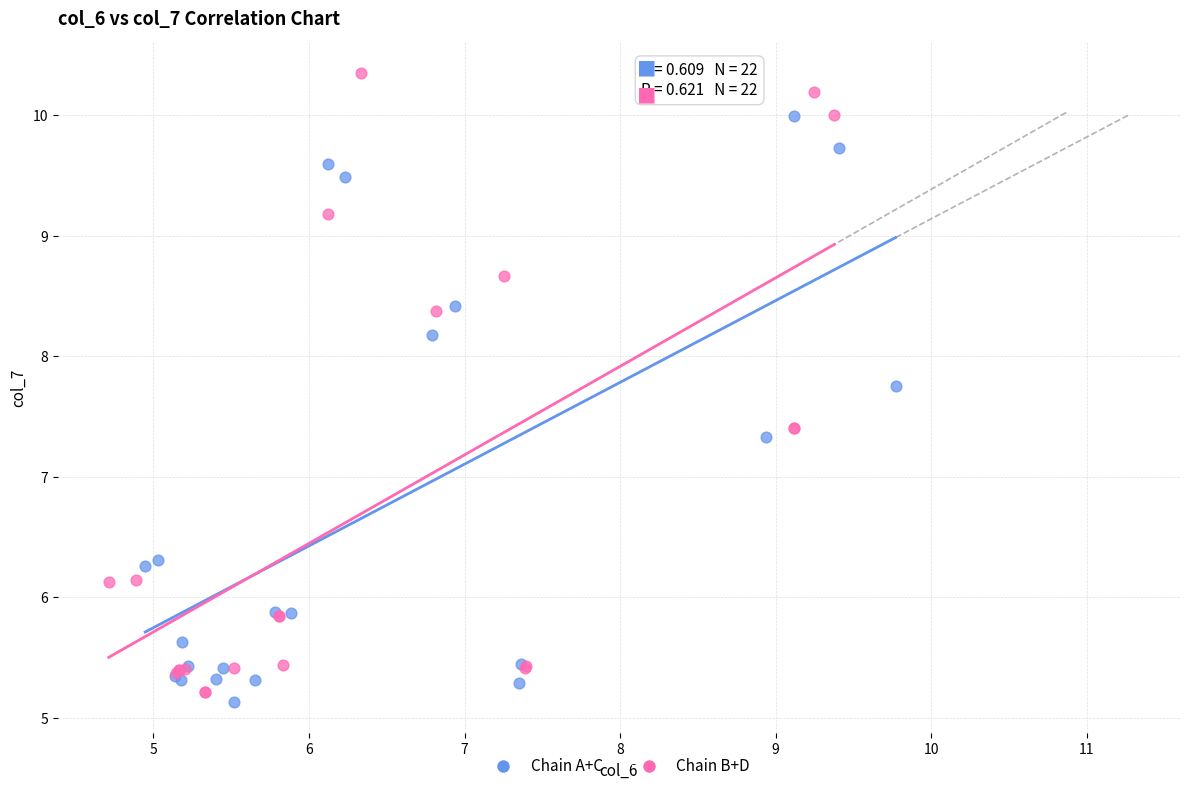

Which series reaches the maximum Y coordinate?

Chain B+D